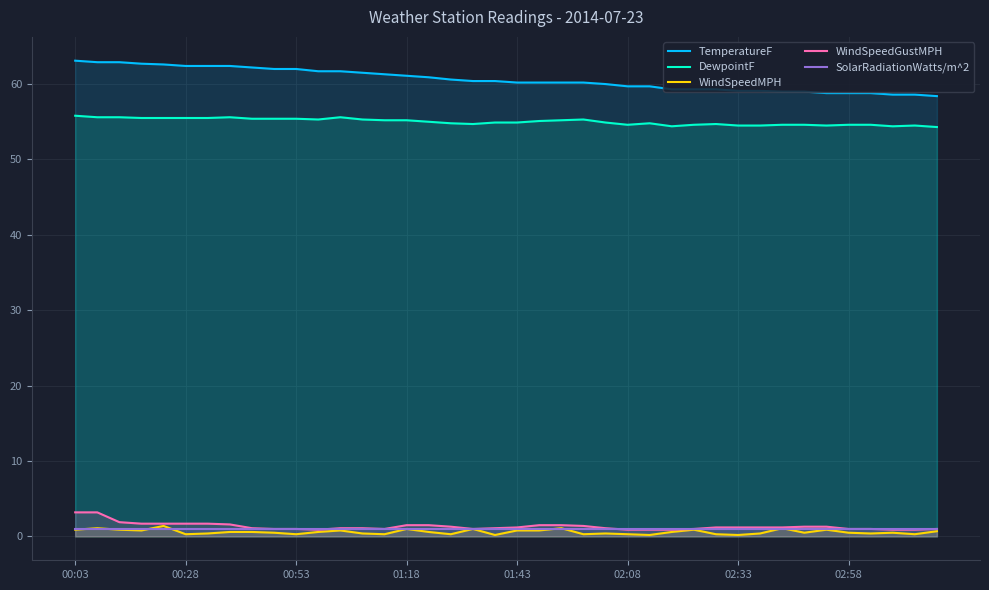

What is the greatest value displayed?

63.1